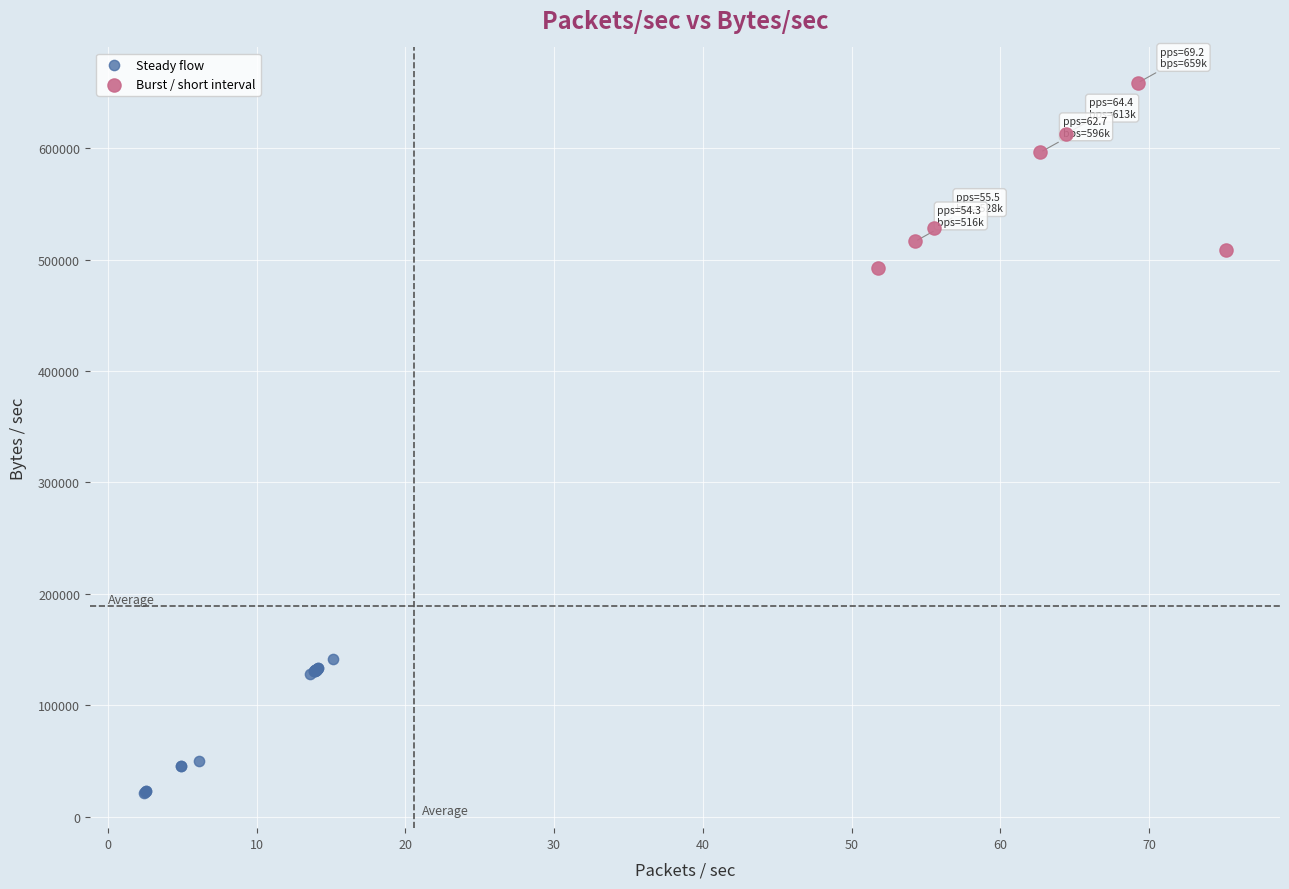

Which series contains the highest Y value?

Burst / short interval